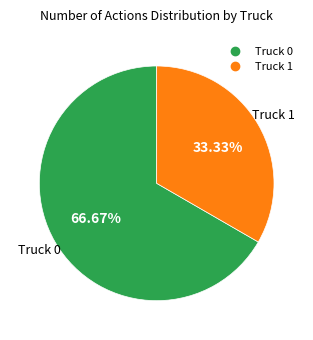

What percentage is the Truck 1 slice, to the nearest percent?

33%